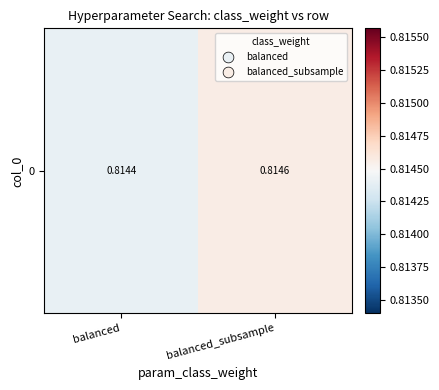

True or false: the data shows 0.8 at balanced.

True